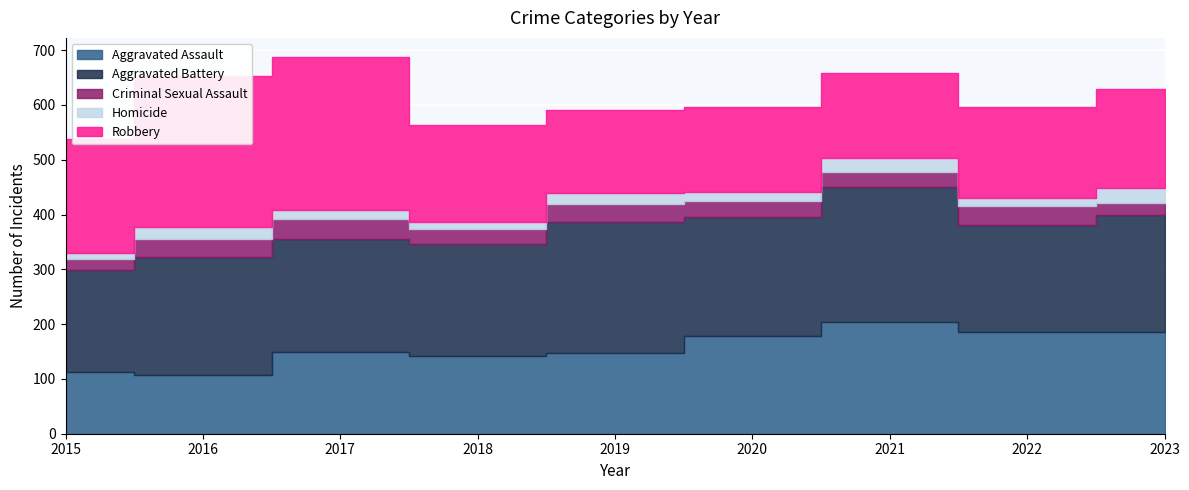

What is the total value across all series at 2019?

591